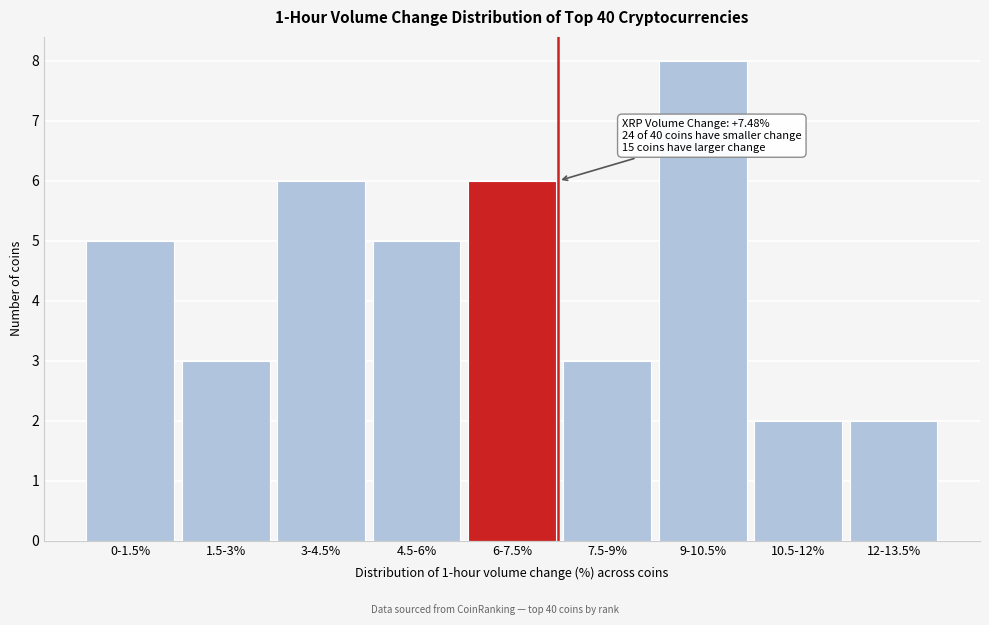

Reading left to right, transcribe all the data shown in this chart.

5	3	6	5	6	3	8	2	2